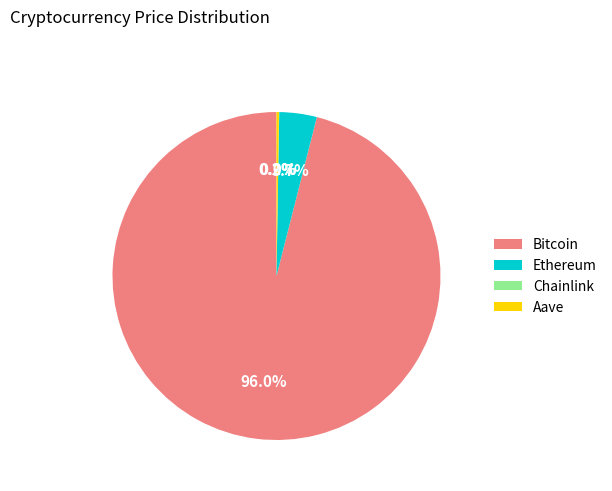

What percentage is the Bitcoin slice, to the nearest percent?

96%